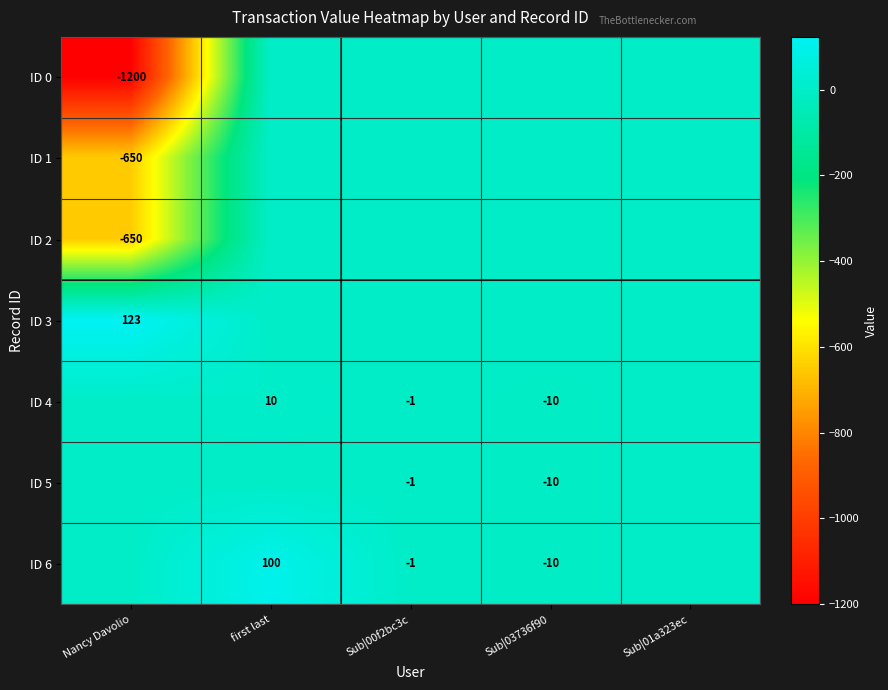

The ID 0 series shows -1200 at Nancy Davolio. True or false?

True